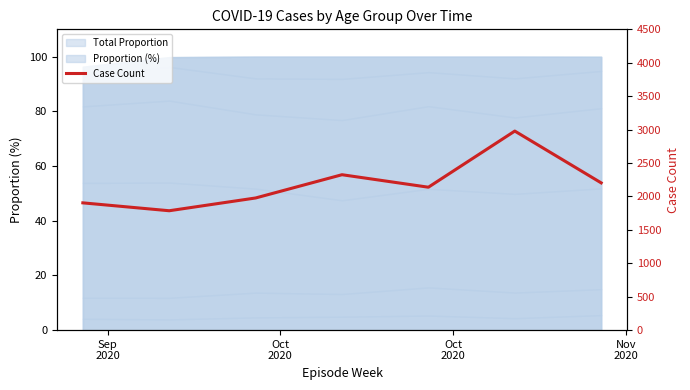

Does the chart display data point markers on the line(s)?

No